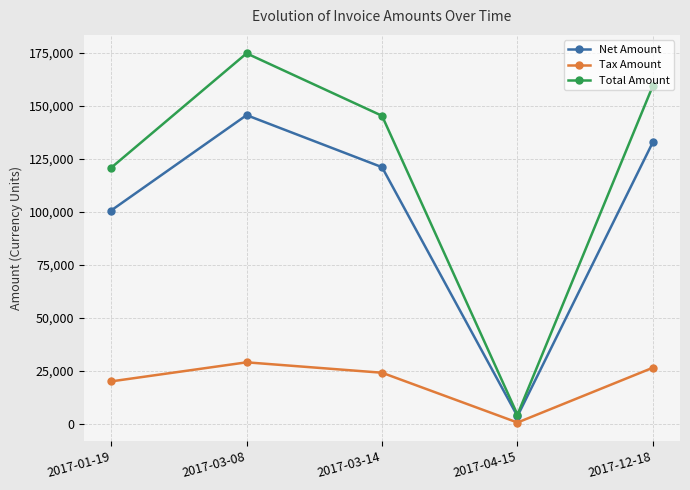

What is the difference between the Total Amount values at 2017-03-14 and 2017-03-08?

29431.0